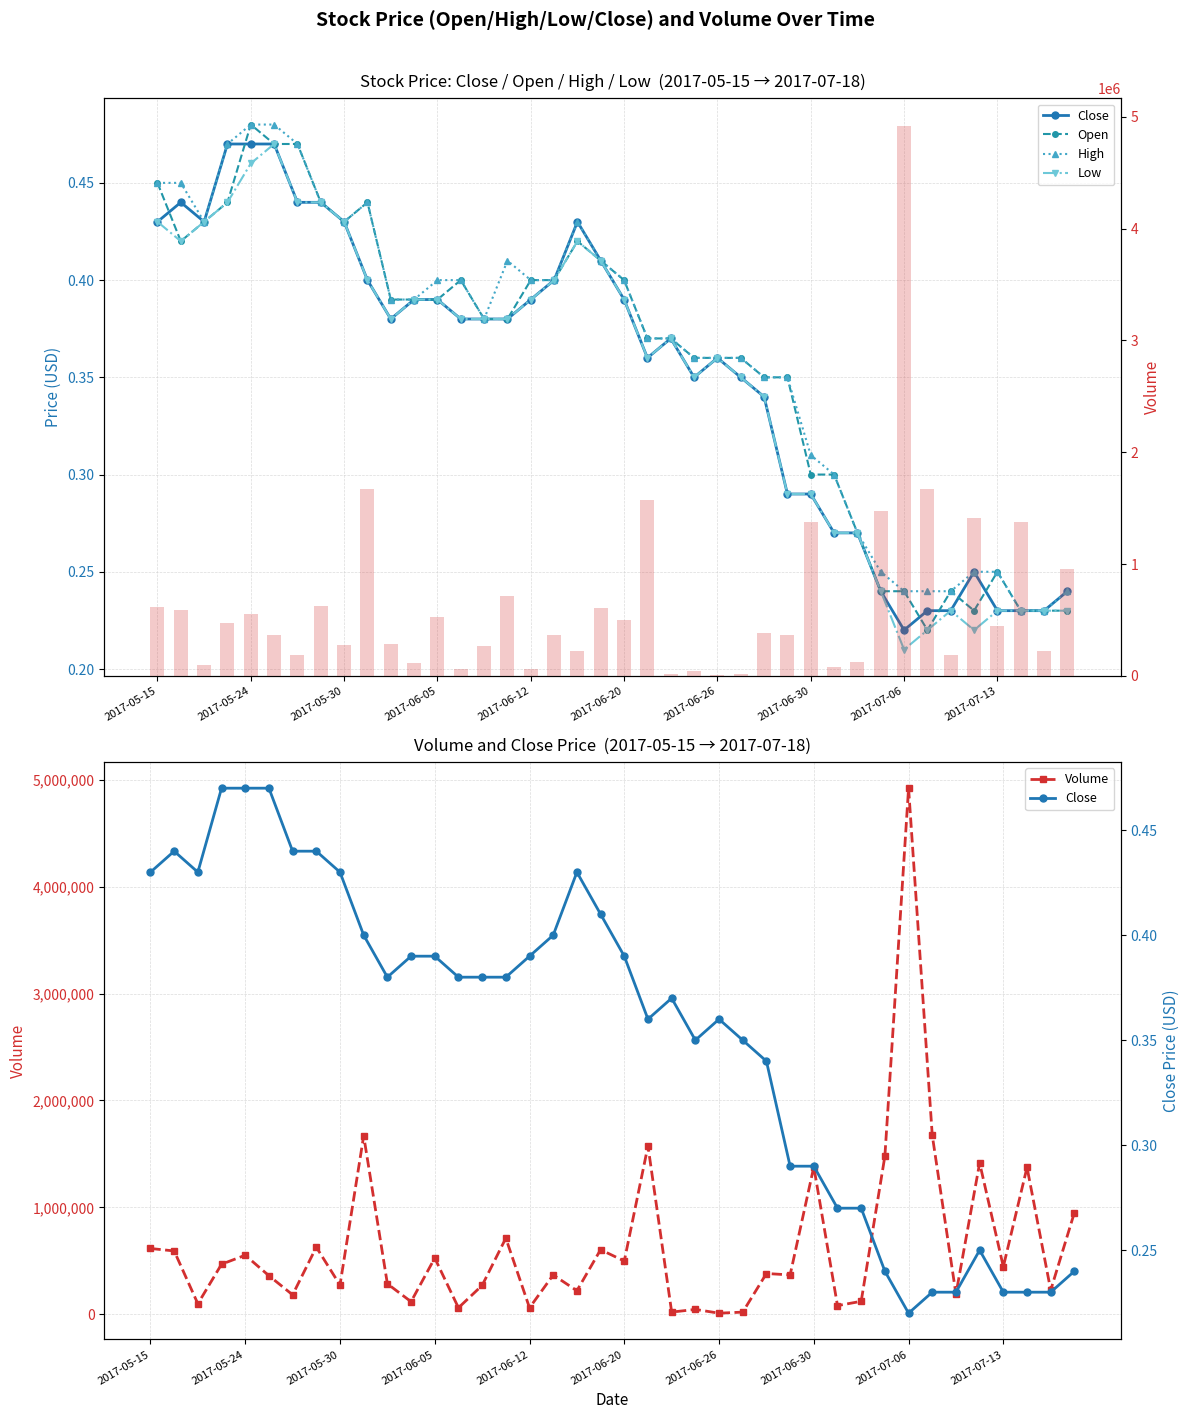

Reading left to right, transcribe all the data shown in this chart.

Close: 0.4	0.4	0.4	0.5	0.5	0.5	0.4	0.4	0.4	0.4	0.4	0.4	0.4	0.4	0.4	0.4	0.4	0.4	0.4	0.4	0.4	0.4	0.4	0.3	0.4	0.3	0.3	0.3	0.3	0.3	0.3	0.2	0.2	0.2	0.2	0.2	0.2	0.2	0.2	0.2
Open: 0.5	0.4	0.4	0.4	0.5	0.5	0.5	0.4	0.4	0.4	0.4	0.4	0.4	0.4	0.4	0.4	0.4	0.4	0.4	0.4	0.4	0.4	0.4	0.4	0.4	0.4	0.3	0.3	0.3	0.3	0.3	0.2	0.2	0.2	0.2	0.2	0.2	0.2	0.2	0.2
High: 0.5	0.5	0.4	0.5	0.5	0.5	0.5	0.4	0.4	0.4	0.4	0.4	0.4	0.4	0.4	0.4	0.4	0.4	0.4	0.4	0.4	0.4	0.4	0.4	0.4	0.4	0.3	0.3	0.3	0.3	0.3	0.2	0.2	0.2	0.2	0.2	0.2	0.2	0.2	0.2
Low: 0.4	0.4	0.4	0.4	0.5	0.5	0.4	0.4	0.4	0.4	0.4	0.4	0.4	0.4	0.4	0.4	0.4	0.4	0.4	0.4	0.4	0.4	0.4	0.3	0.4	0.3	0.3	0.3	0.3	0.3	0.3	0.2	0.2	0.2	0.2	0.2	0.2	0.2	0.2	0.2
Volume: 615200.0	592300.0	98300.0	468000.0	552400.0	360700.0	181800.0	627800.0	273000.0	1669400.0	285000.0	117800.0	526000.0	60600.0	270100.0	711600.0	60600.0	367900.0	220100.0	603900.0	497800.0	1574600.0	20200.0	45400.0	10100.0	20100.0	381300.0	367900.0	1378900.0	80800.0	121200.0	1478500.0	4920700.0	1674500.0	188800.0	1415300.0	445100.0	1374400.0	225400.0	951100.0